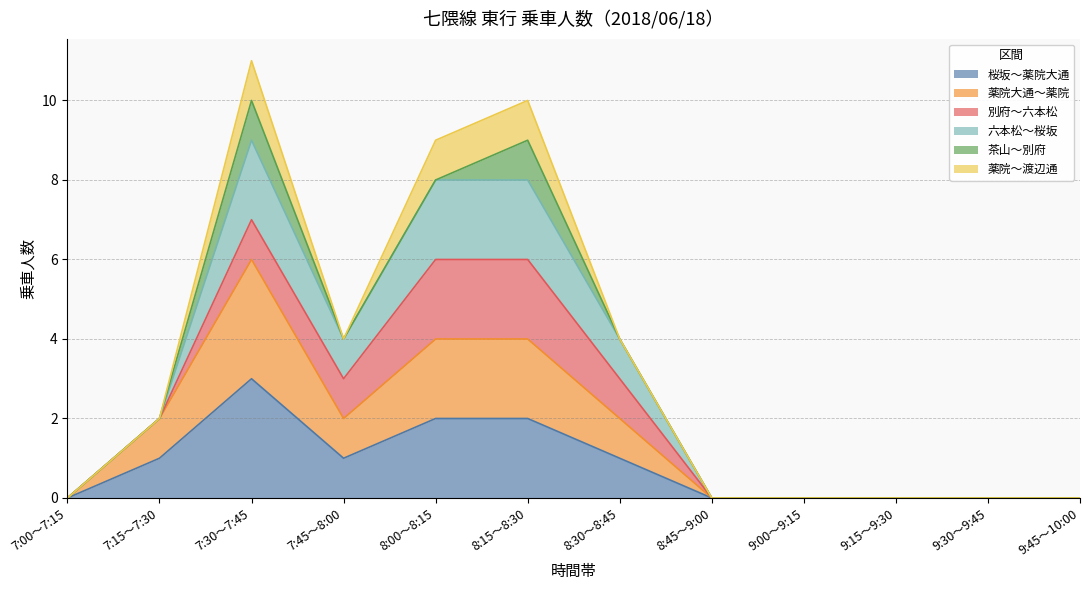

Does the chart have visible grid lines?

Yes